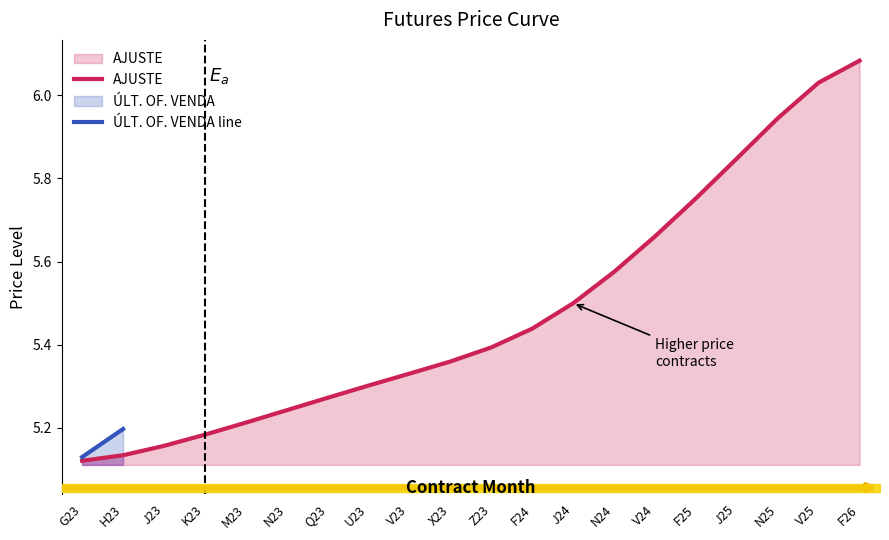

Is it true that AJUSTE equals 7.0 at K23?

False